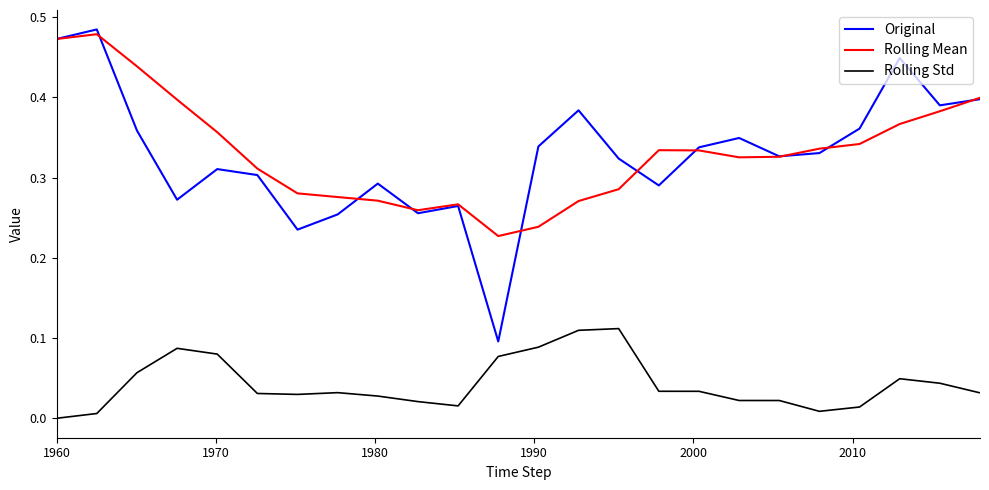

Which series has the widest spread of values?

Original